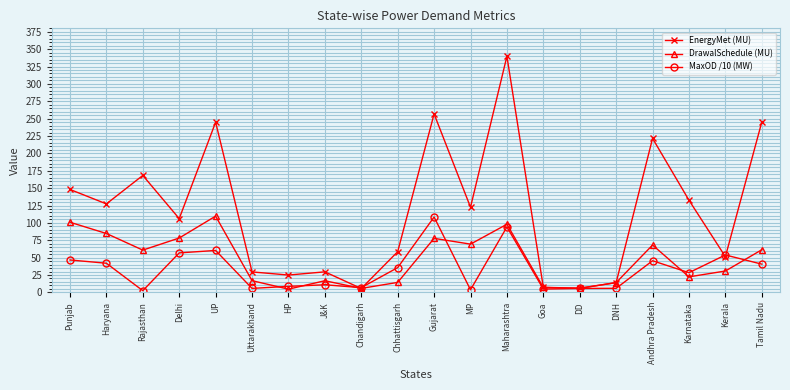

What is the value of the MaxOD /10 (MW) point at the 6th from the left?

5.7